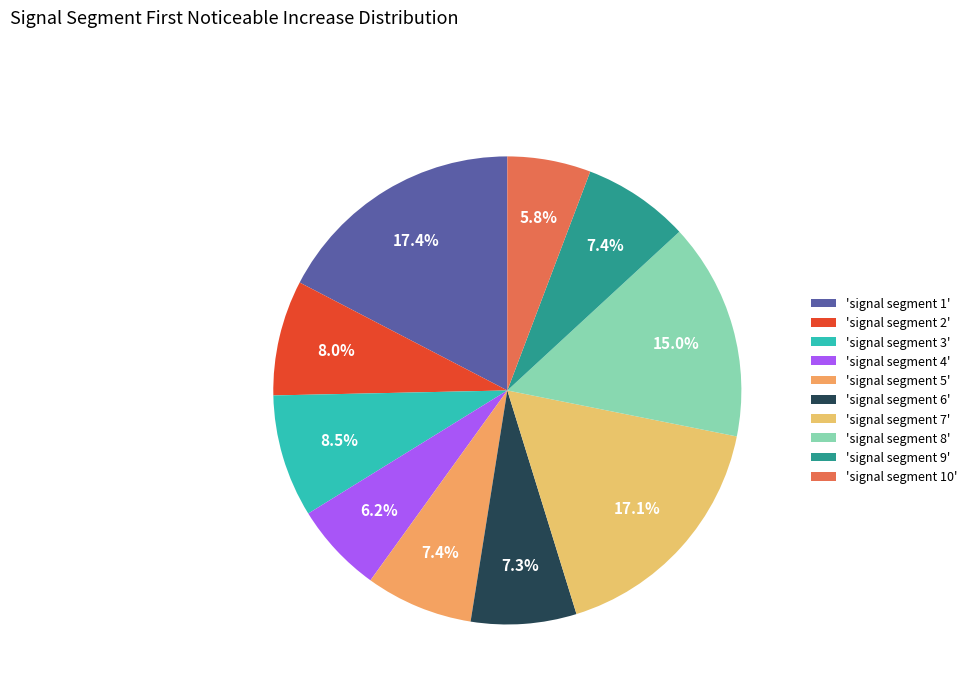

Does any single category account for the majority?

No